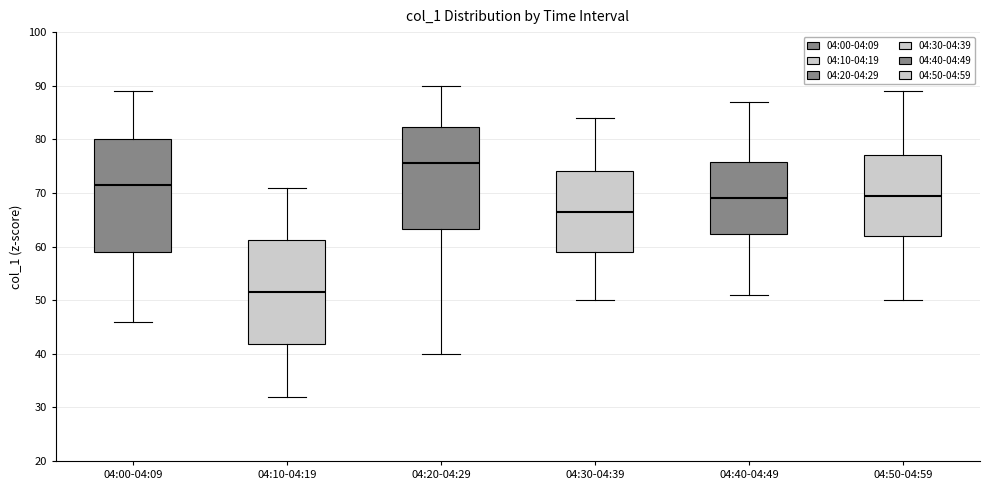

Reading left to right, read every box against the y-axis: the position of its median line, the range the box covers, and the ends of its whiskers. The values are not printed on the chart, so give them approximately, as read against the axis.

04:00-04:09: median 72, box 59 to 80, whiskers 46 to 89
04:10-04:19: median 52, box 42 to 61, whiskers 32 to 71
04:20-04:29: median 76, box 63 to 82, whiskers 40 to 90
04:30-04:39: median 67, box 59 to 74, whiskers 50 to 84
04:40-04:49: median 69, box 62 to 76, whiskers 51 to 87
04:50-04:59: median 70, box 62 to 77, whiskers 50 to 89